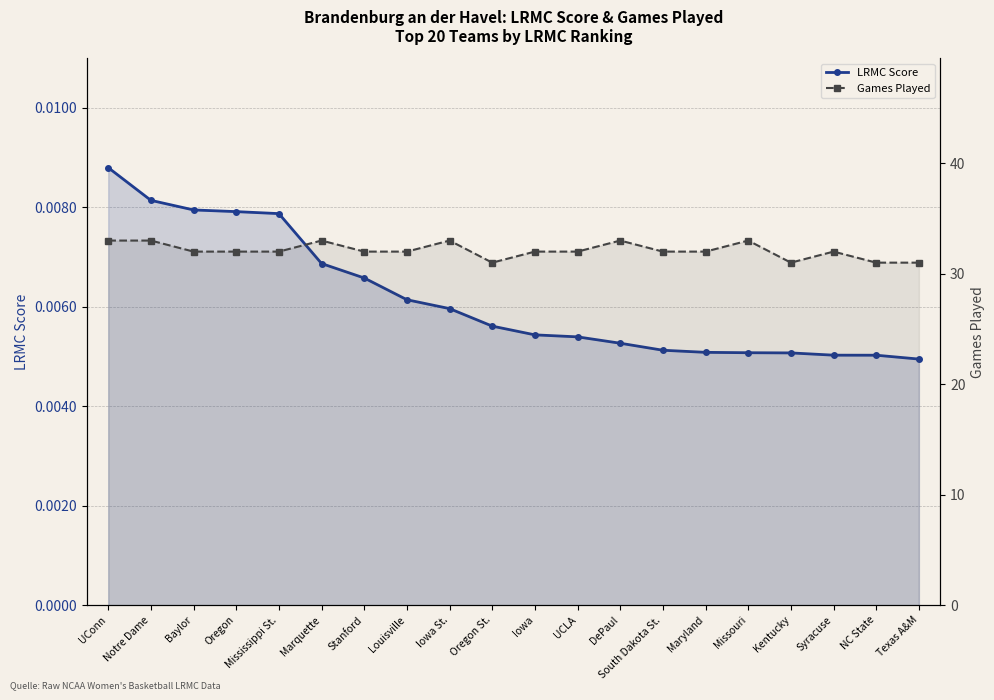

Where does the Games Played series first go above 32?

UConn